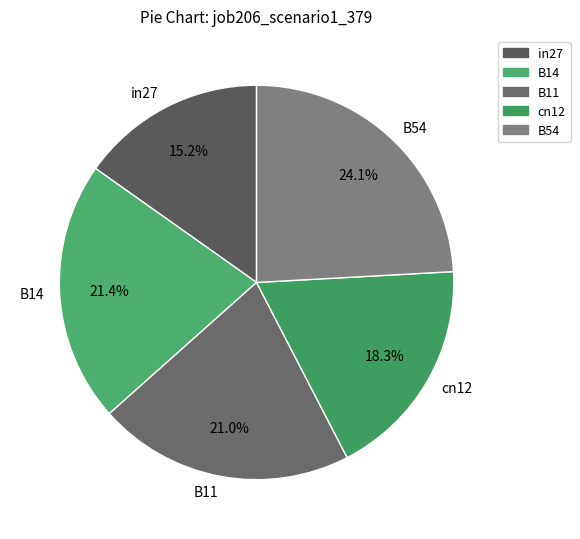

True or false: B54 accounts for 24% of the total.

True